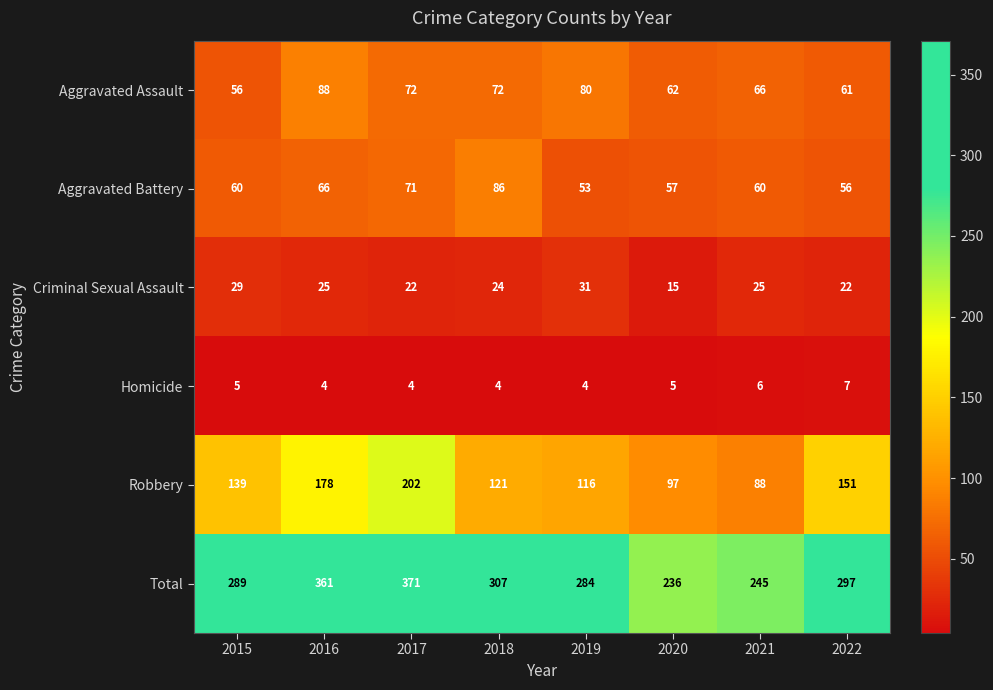

Which series changed the most between 2019 and 2022?

Robbery